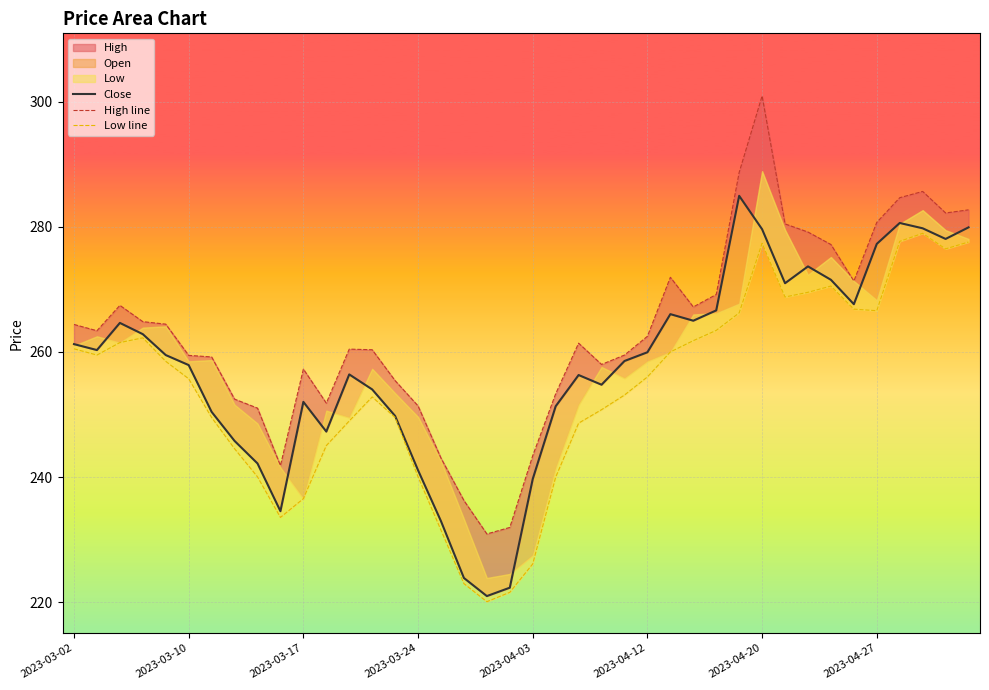

Which series has the largest total across all categories?

High line